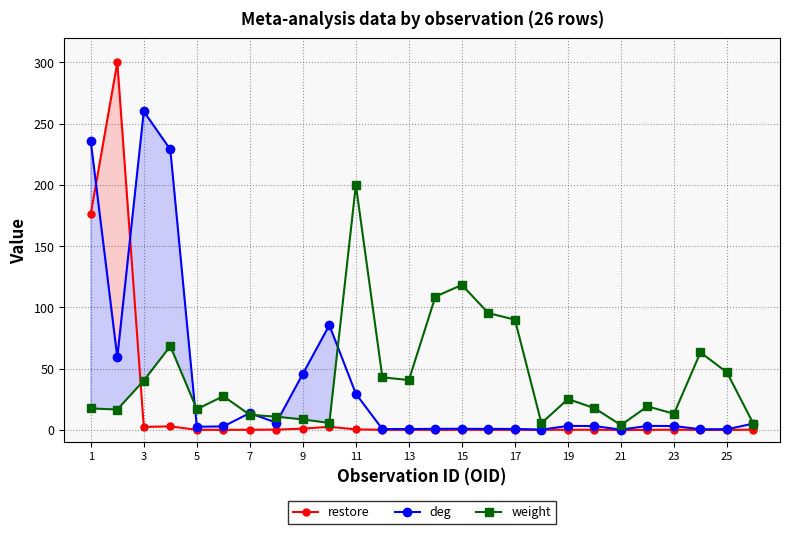

At which category does deg reach its first local peak?

3